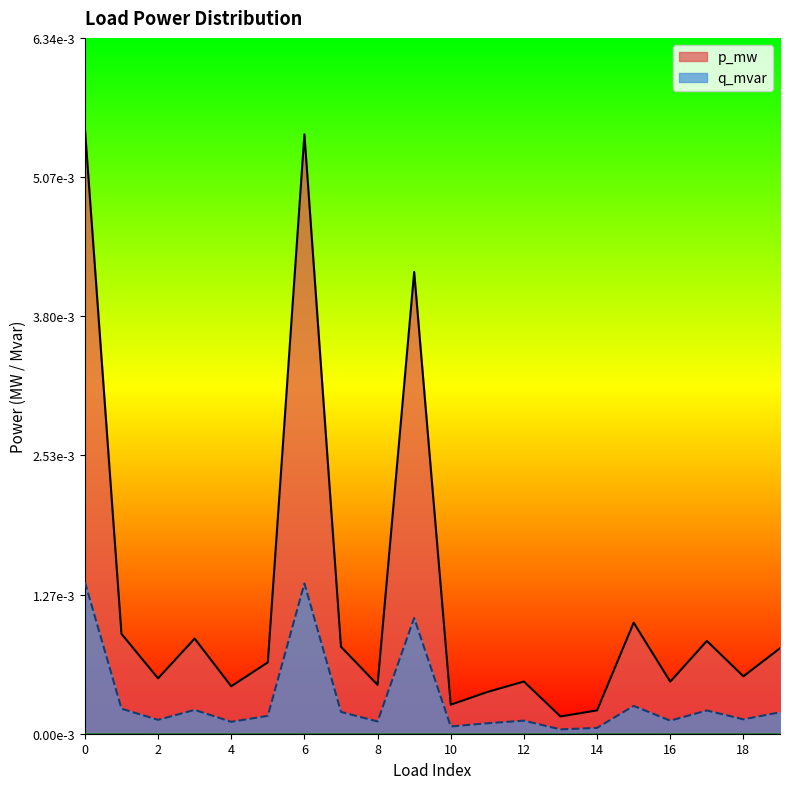

At how many categories does at least one series exceed 0?

20